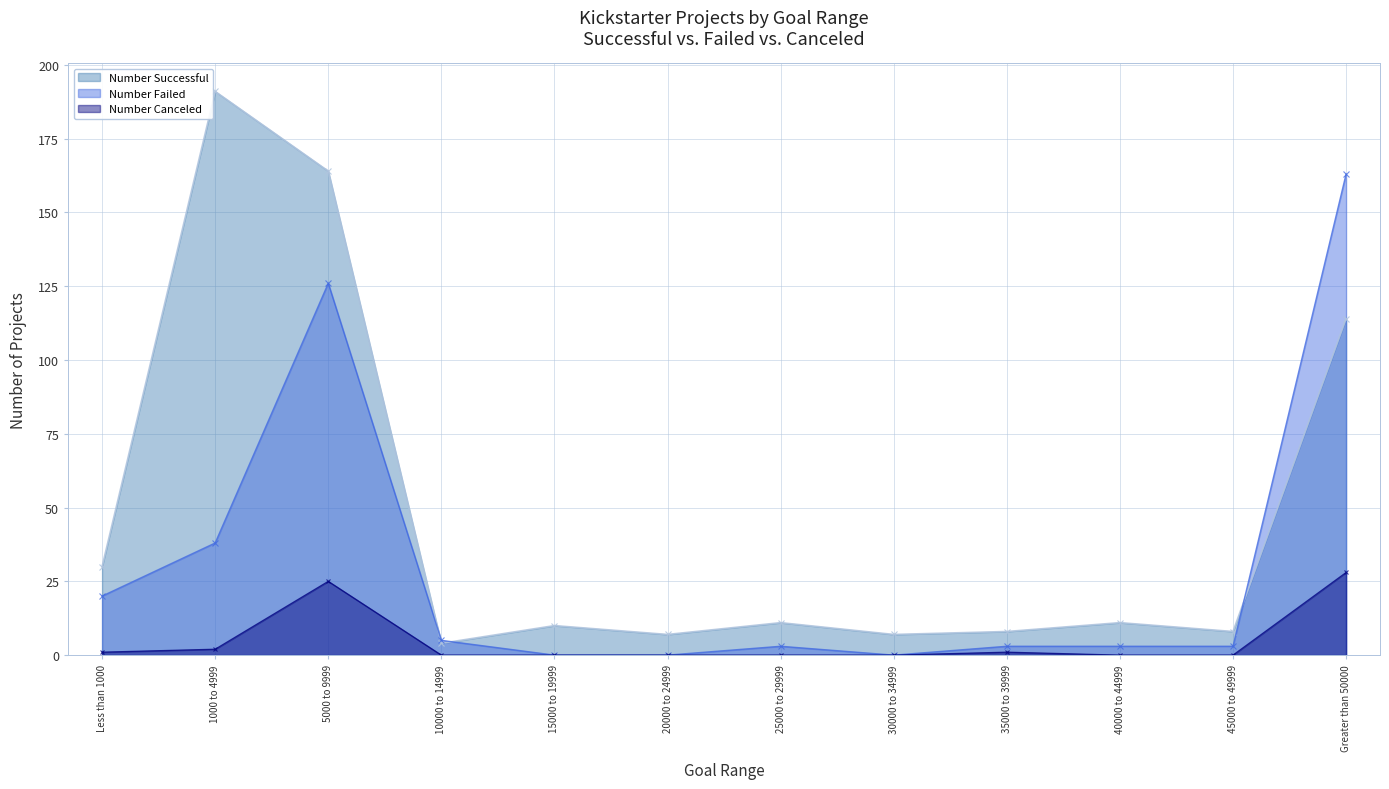

How many data points does each series have?

12